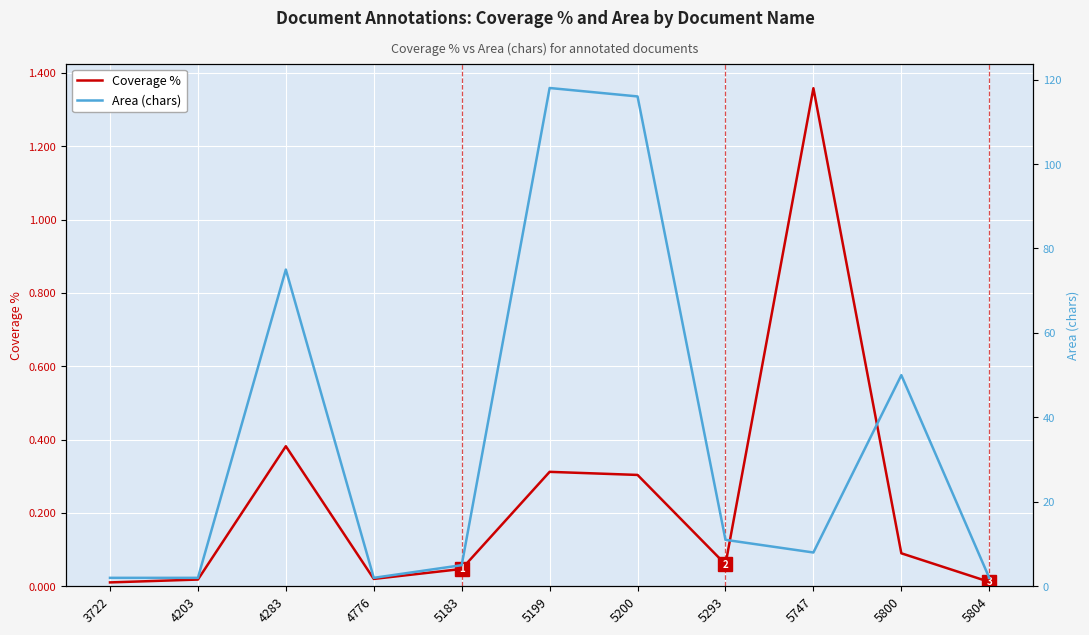

How many distinct data groups are displayed?

2